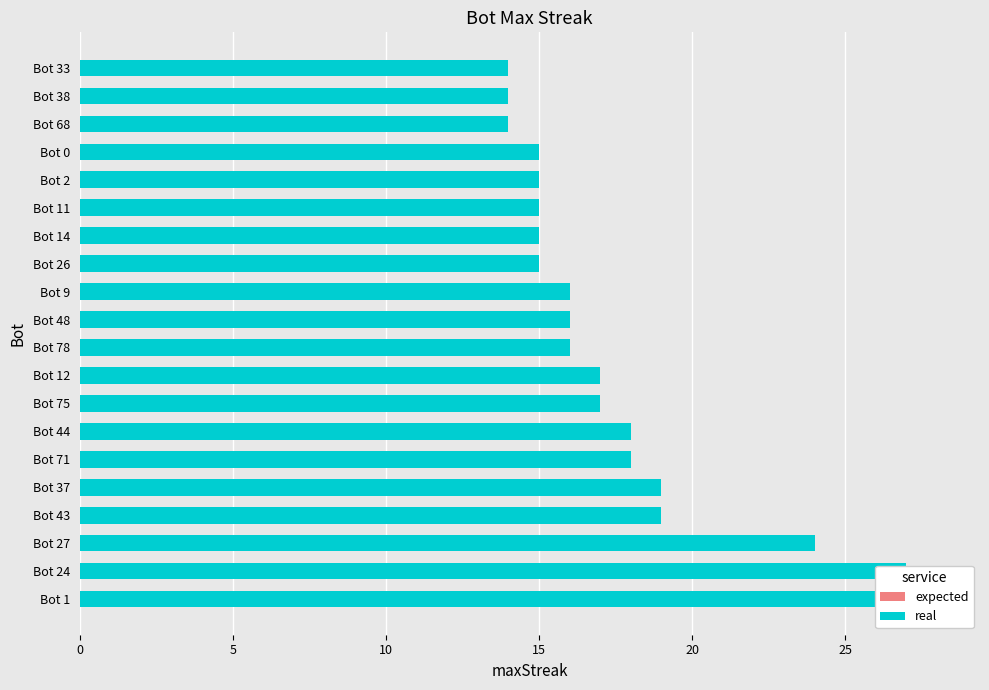

Which series changed the most between Bot 71 and Bot 68?

real